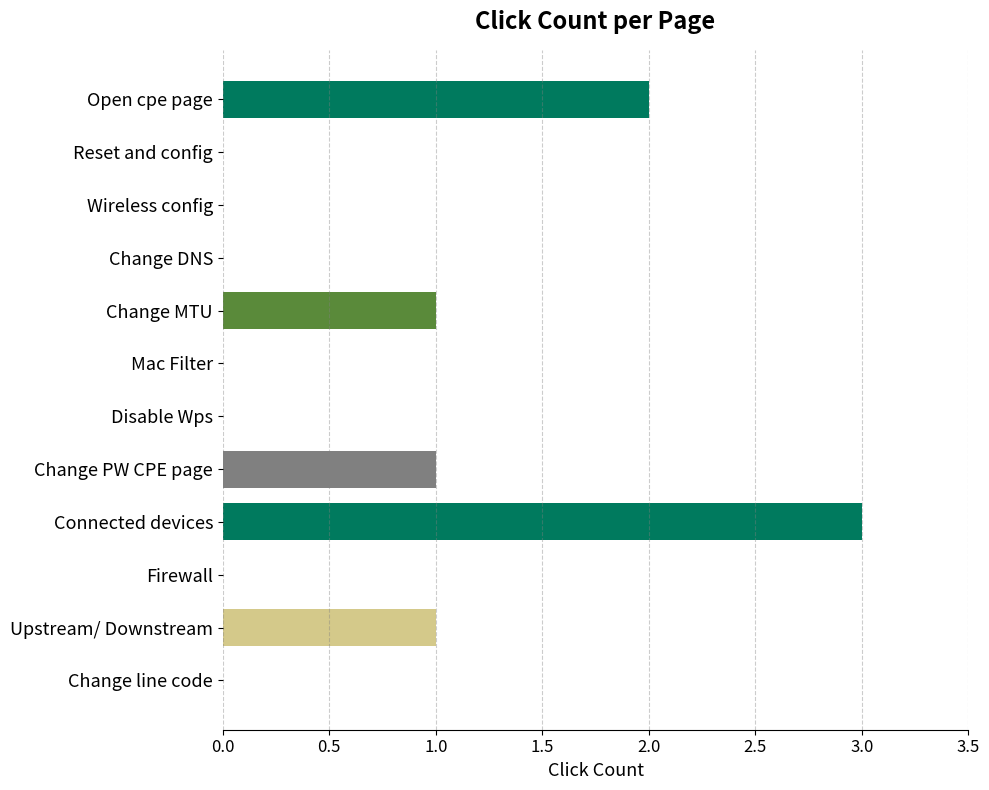

Count the number of values greater than 0.

5